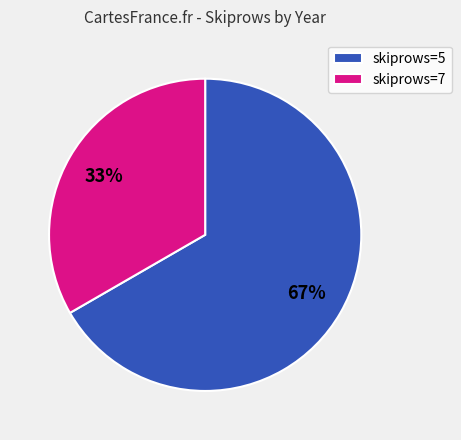

Which has a higher value, skiprows=5 or skiprows=7?

skiprows=5